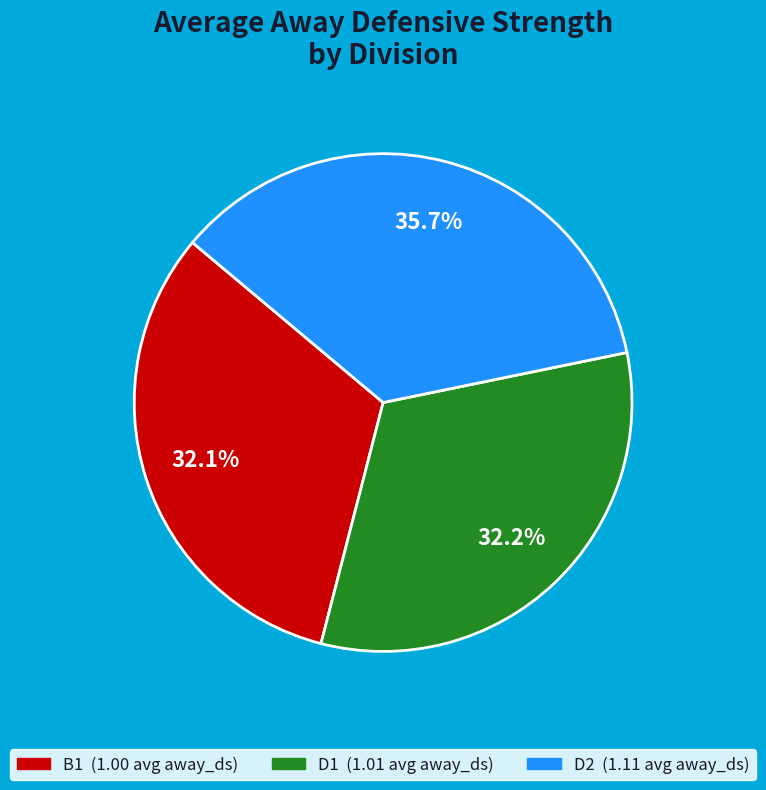

Count the number of slices in the pie.

3